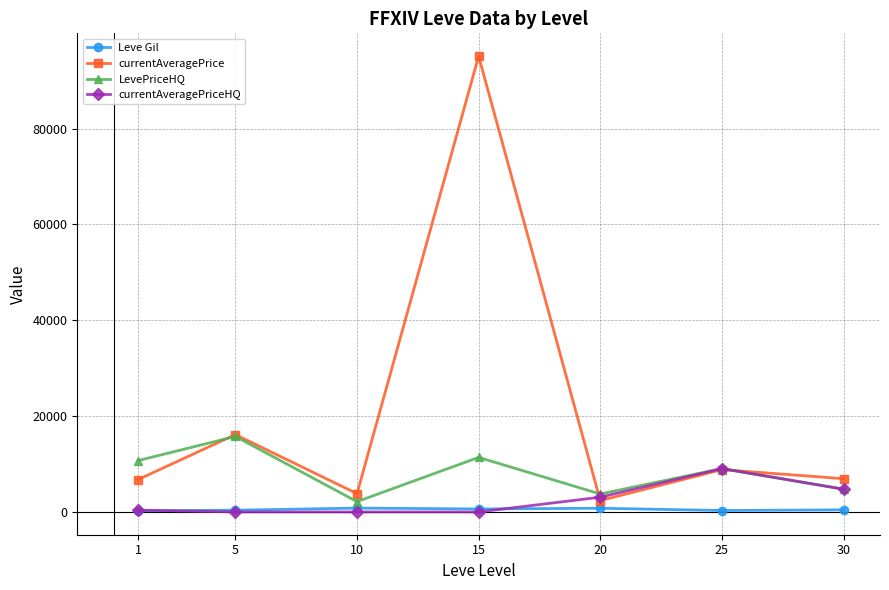

What is the spread (max minus min) of values at 15?

95134.2